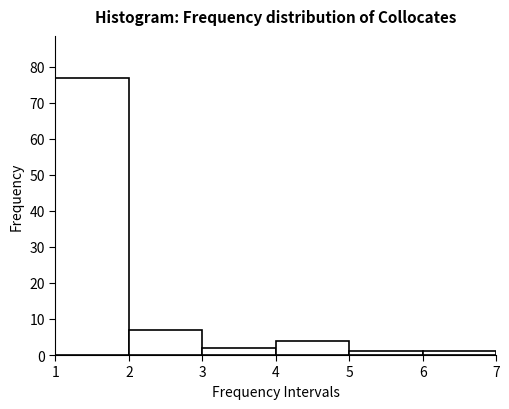

Over which range of the x-axis is the bar tallest?

1 to 2